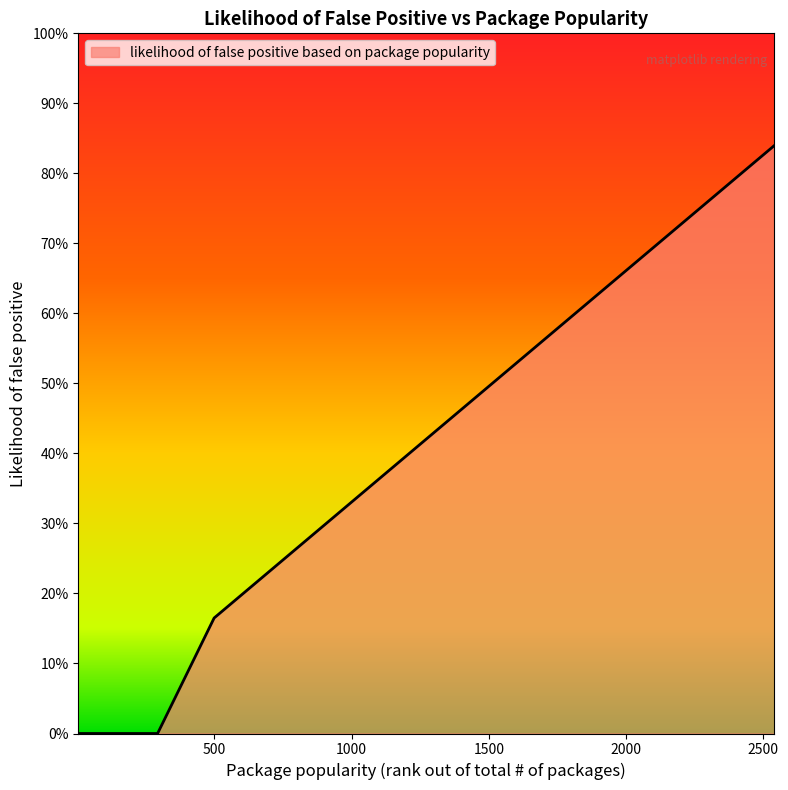

Is this an area chart (filled region under the line)?

Yes